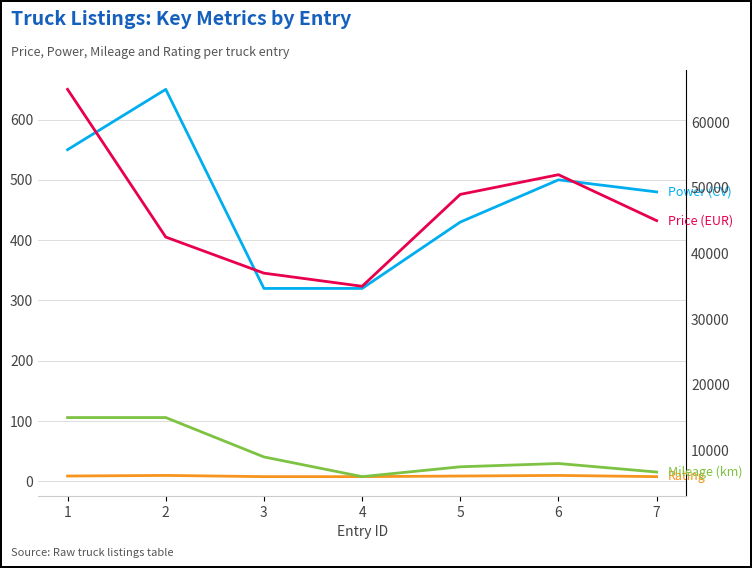

Where is the first local maximum for Rating?

2